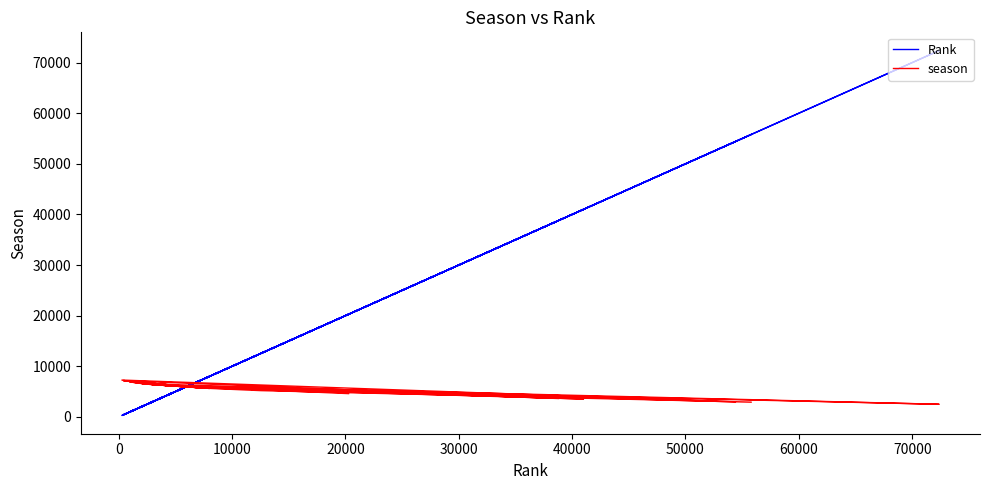

Reading left to right, transcribe all the data shown in this chart.

Rank: 20274	4979	2035	3334	3396	7369	4868	41011	7349	424	5210	54417	285	4899	1220	8012	3216	524	6531	2303	4191	6768	72376	3692	2430	2769	983	4273	2994	465	38845	1880	7894	12555	55810	4173	7608	471	4466	520
season: 4604	6101	6583	6330	6320	5732	6111	3534	5738	7186	6075	2970	7281	6108	6840	5630	6351	7137	5881	6525	6196	5834	2500	6268	6492	6426	6924	6182	6388	7167	3632	6623	5648	5194	2915	6198	5695	7164	6157	7138